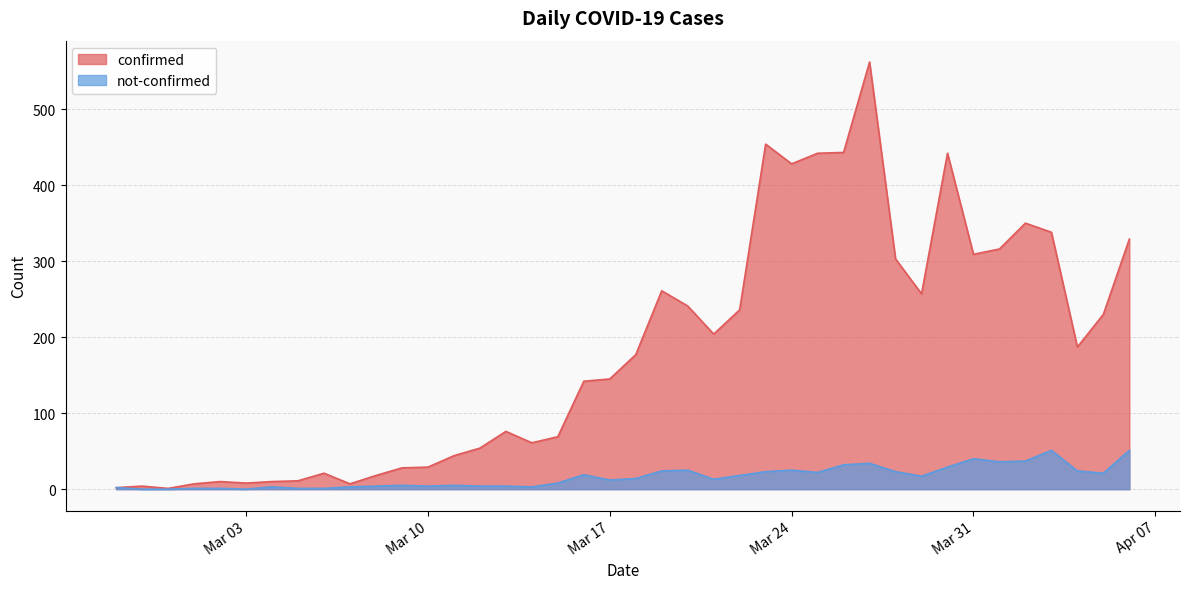

Which series has the widest spread of values?

confirmed